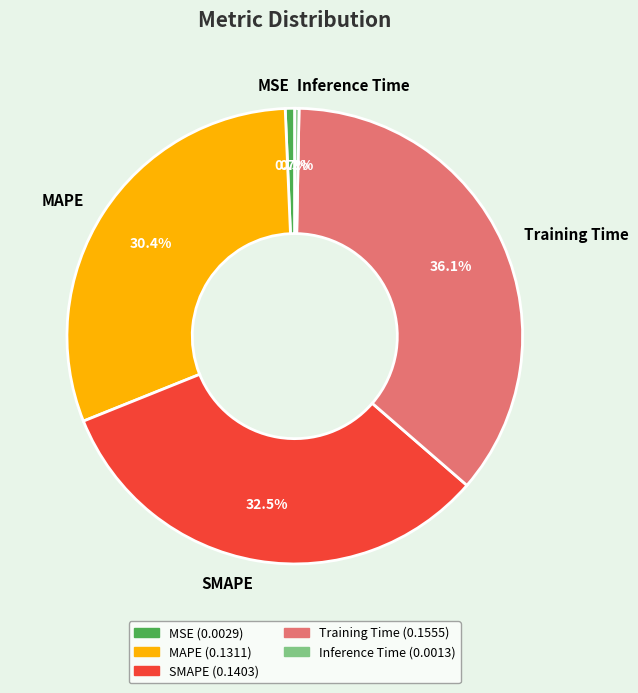

To the nearest percent, what is the combined percentage of Training Time and SMAPE?

69%